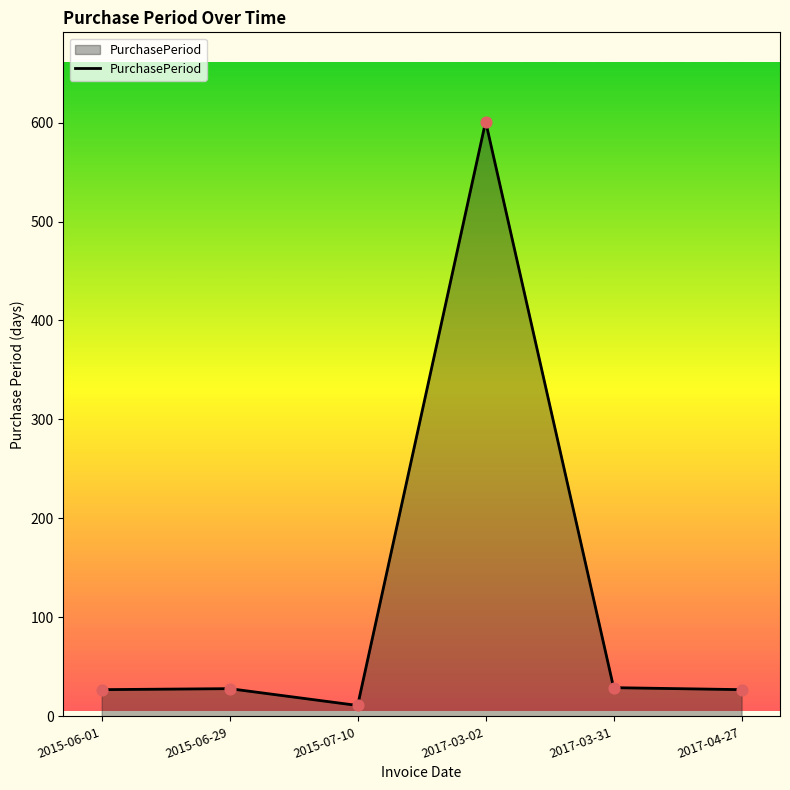

Approximately how many times larger is the value at 2017-03-02 compared to 2017-03-31?

20.7